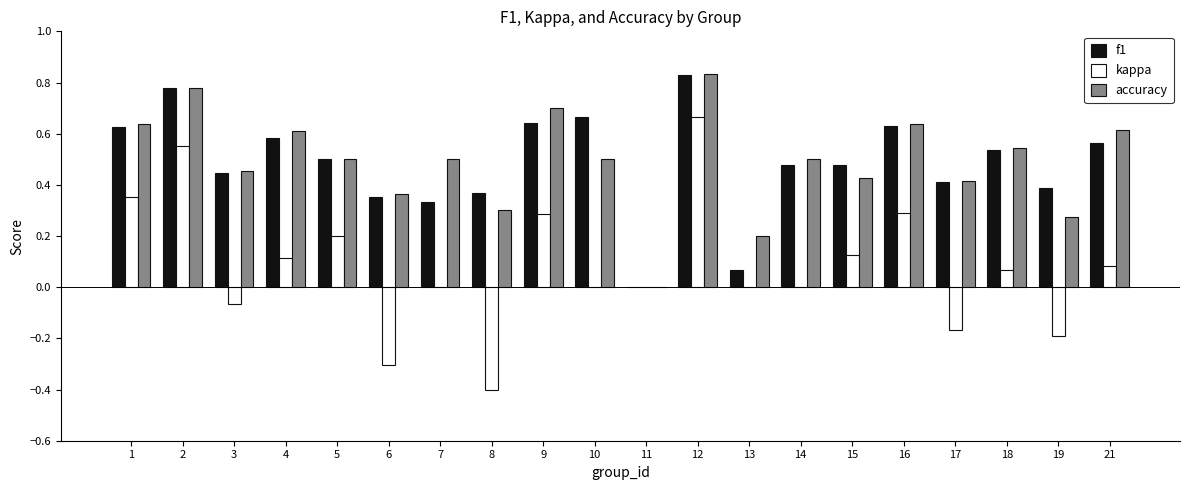

Where is f1 nearest to the value 0?

11